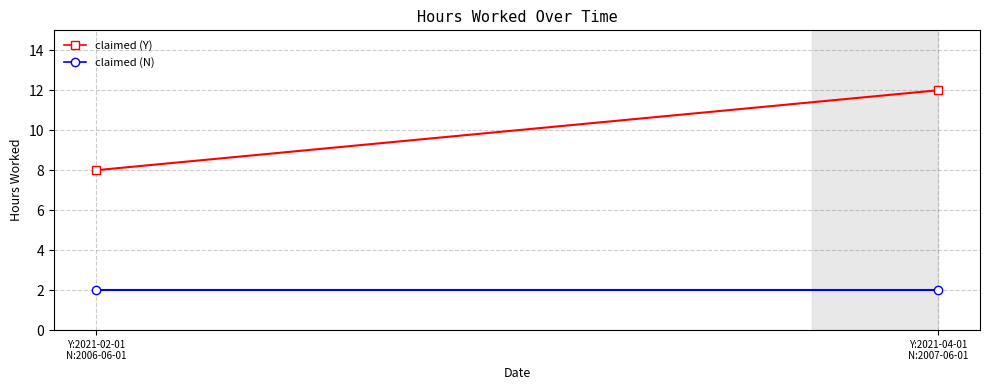

At which category is the sum across all series the highest?

Y:2021-04-01
N:2007-06-01